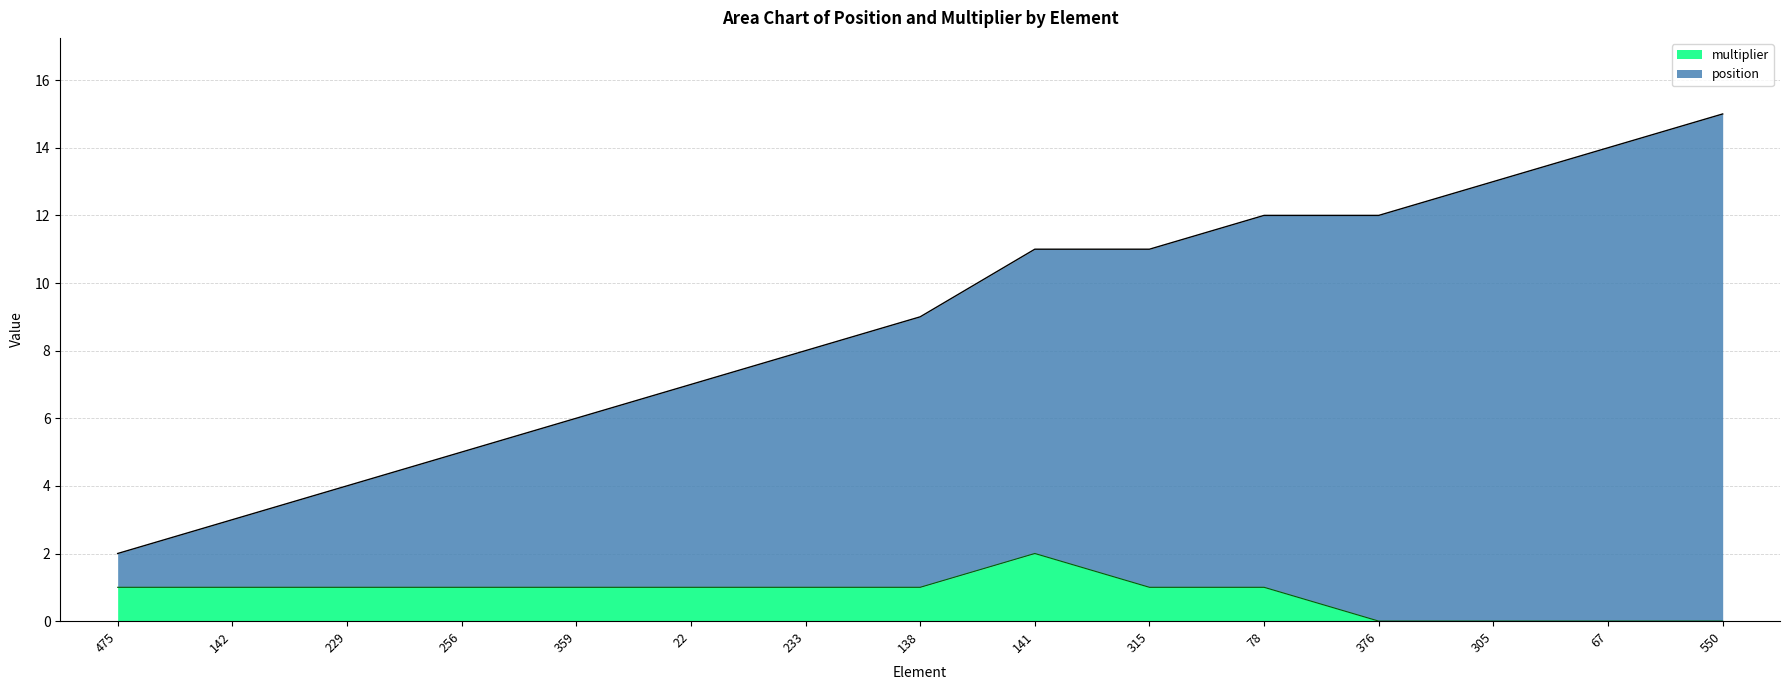

Which series has the largest total across all categories?

position